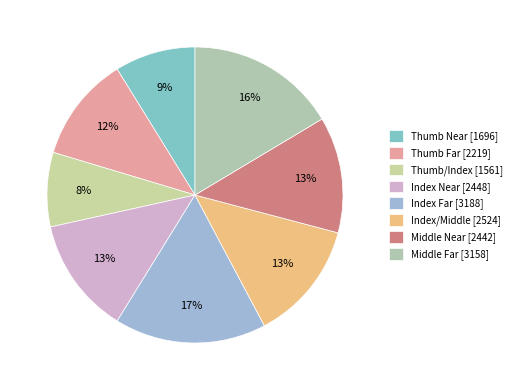

Is the sum of Thumb Near and Index Far greater than half?

No